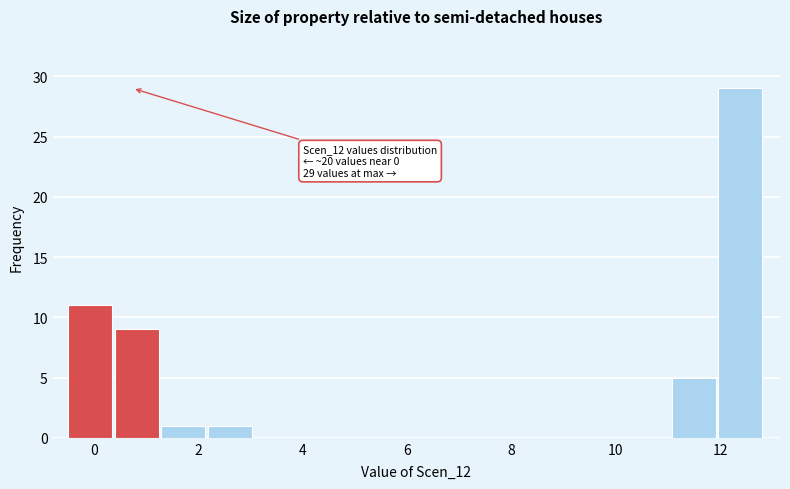

Over which range of the x-axis is the bar tallest?

12.0 to 12.8